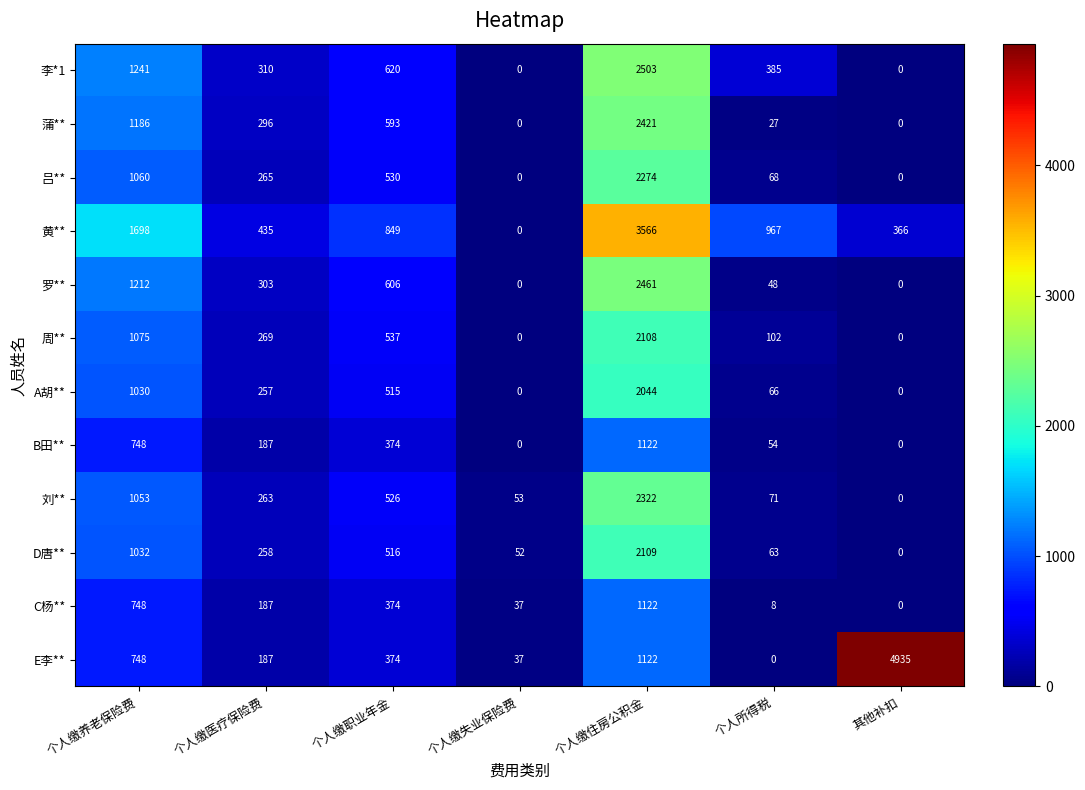

The 吕** series shows 1041 at 其他补扣. True or false?

False